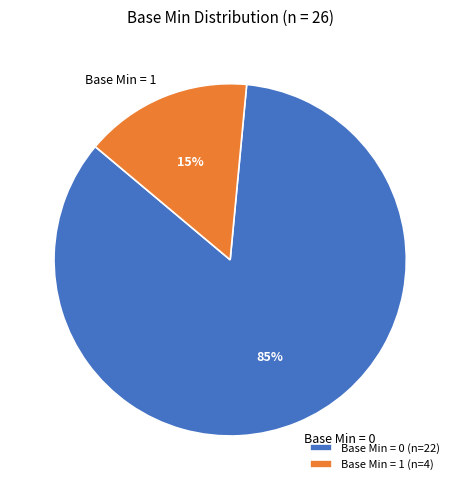

Is Base Min = 0 the majority of the pie?

Yes